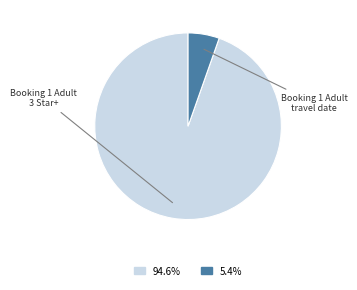

Is there any slice that represents more than half of the pie?

Yes